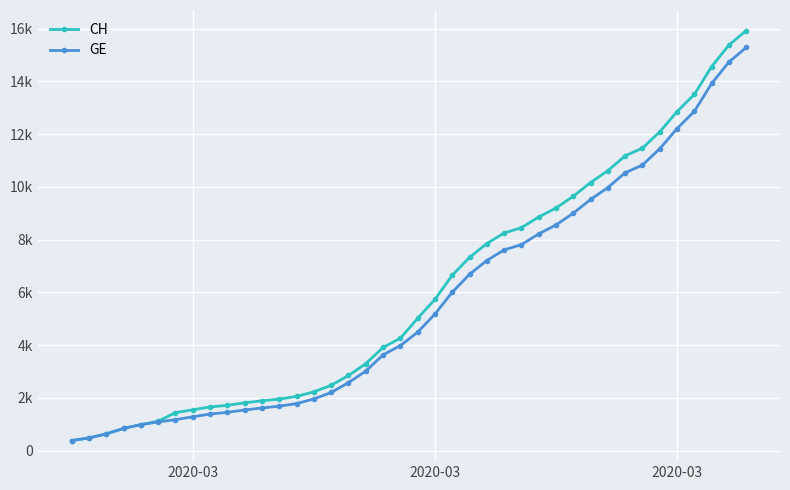

Does the chart have visible grid lines?

Yes